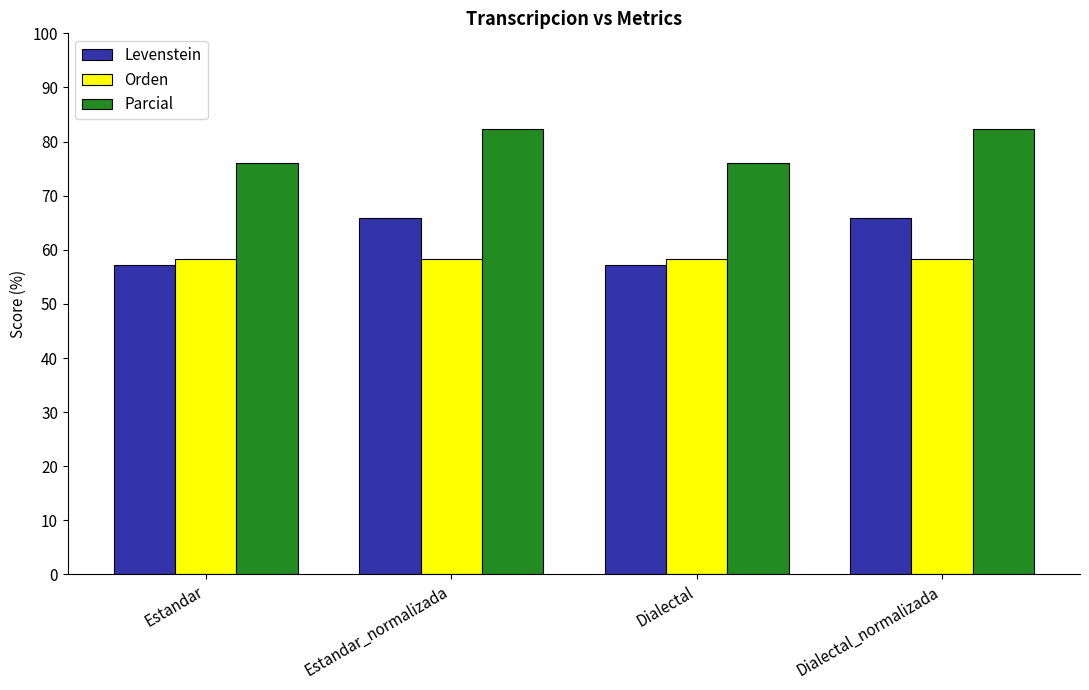

What is the label of the 4th bar from the right?

Estandar